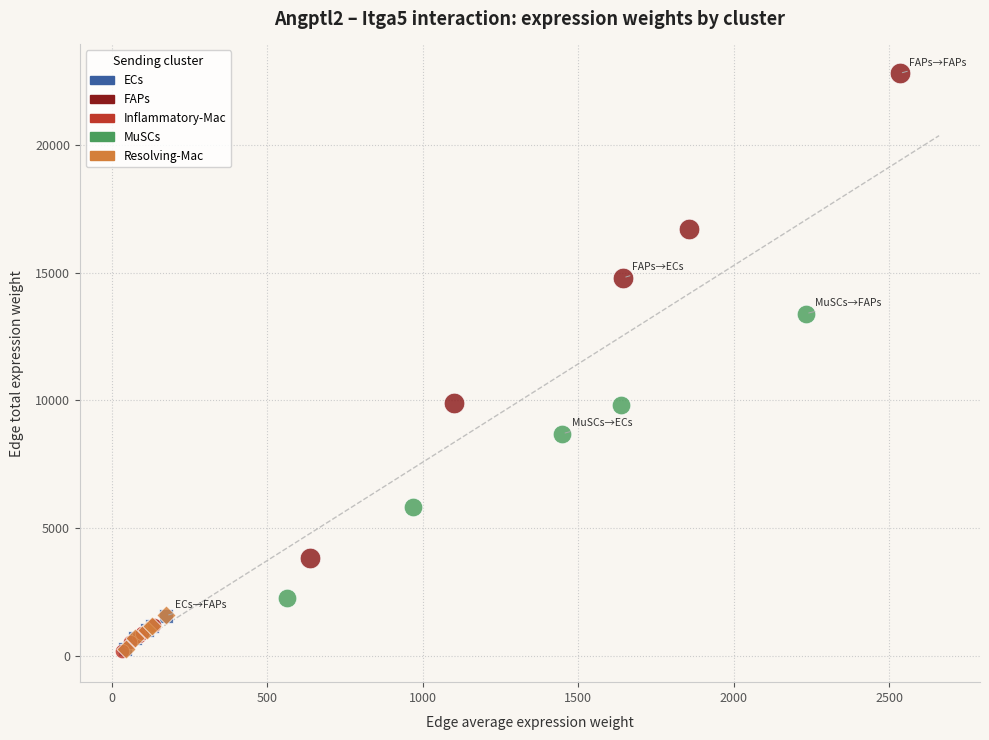

What are all the series names shown in the legend?

ECs, FAPs, Inflammatory-Mac, MuSCs, Resolving-Mac